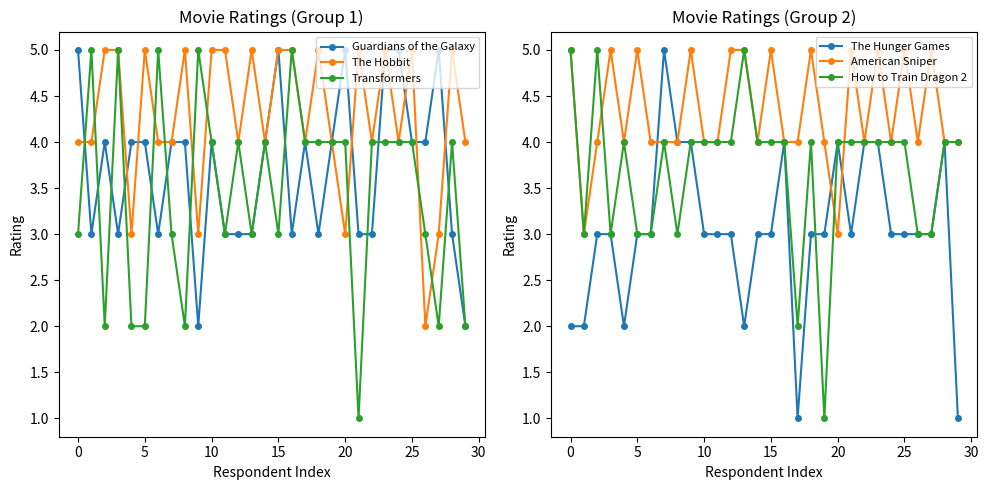

Reading left to right, list all the values displayed in this chart.

Guardians of the Galaxy: 5	3	4	3	4	4	3	4	4	2	4	3	3	3	4	5	3	4	3	4	5	3	3	5	5	4	4	5	3	2
The Hobbit: 4	4	5	5	3	5	4	4	5	3	5	5	4	5	4	5	5	4	5	4	3	5	4	5	4	5	2	3	5	4
Transformers: 3	5	2	5	2	2	5	3	2	5	4	3	4	3	4	3	5	4	4	4	4	1	4	4	4	4	3	2	4	2
The Hunger Games: 2	2	3	3	2	3	3	5	4	4	3	3	3	2	3	3	4	1	3	3	4	3	4	4	3	3	3	3	4	1
American Sniper: 5	3	4	5	4	5	4	4	4	5	4	4	5	5	4	5	4	4	5	4	3	5	4	5	4	5	4	5	4	4
How to Train Dragon 2: 5	3	5	3	4	3	3	4	3	4	4	4	4	5	4	4	4	2	4	1	4	4	4	4	4	4	3	3	4	4